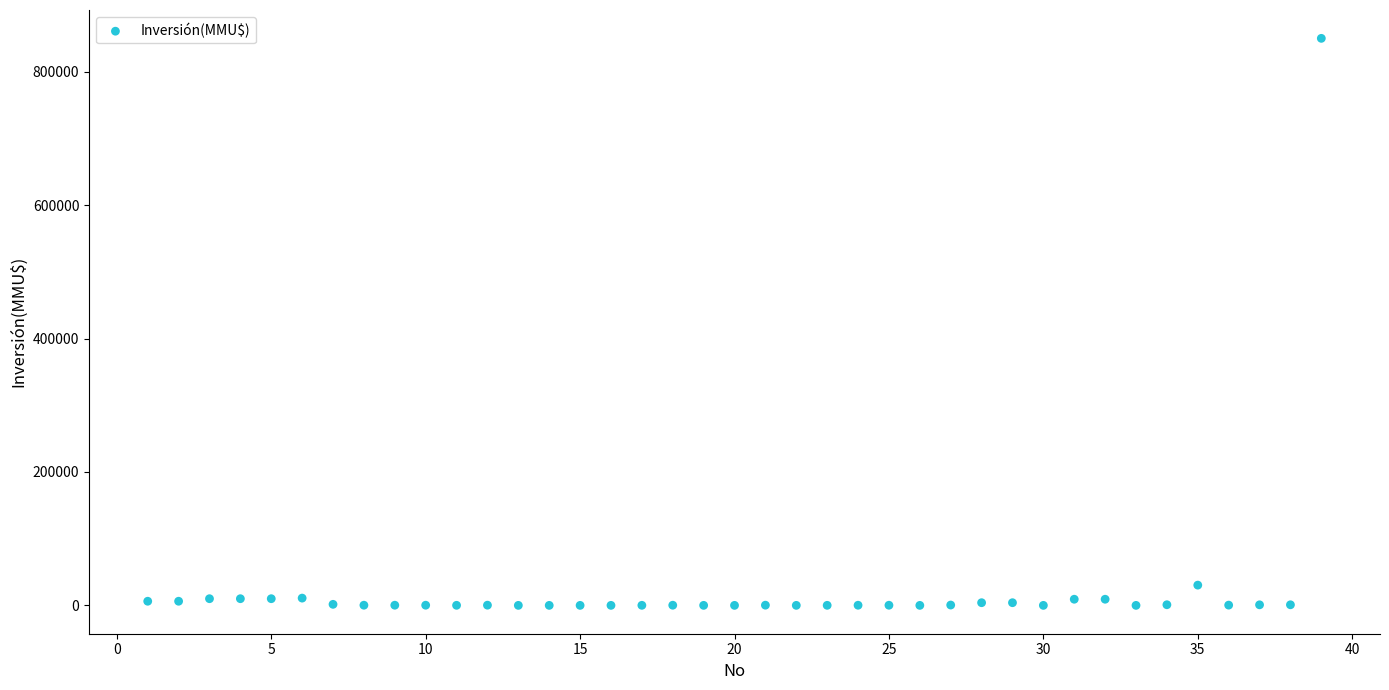

What Y value in the scatter plot is closest to 425000?

30350